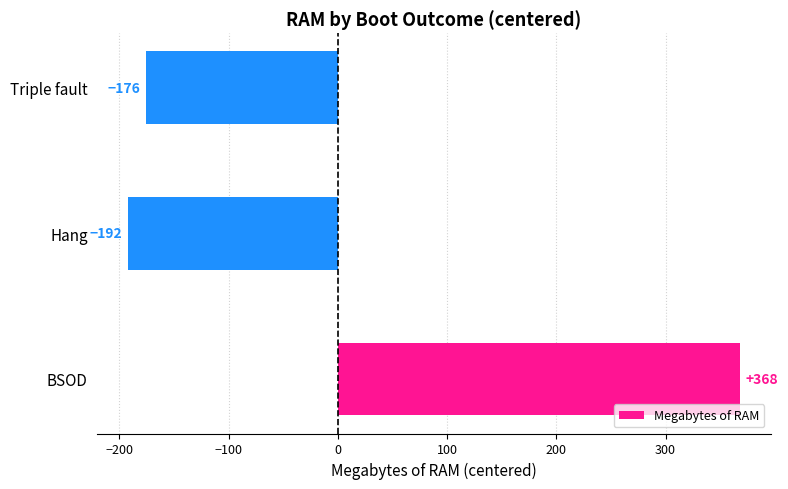

What is the change in value from BSOD to Triple fault?

-544